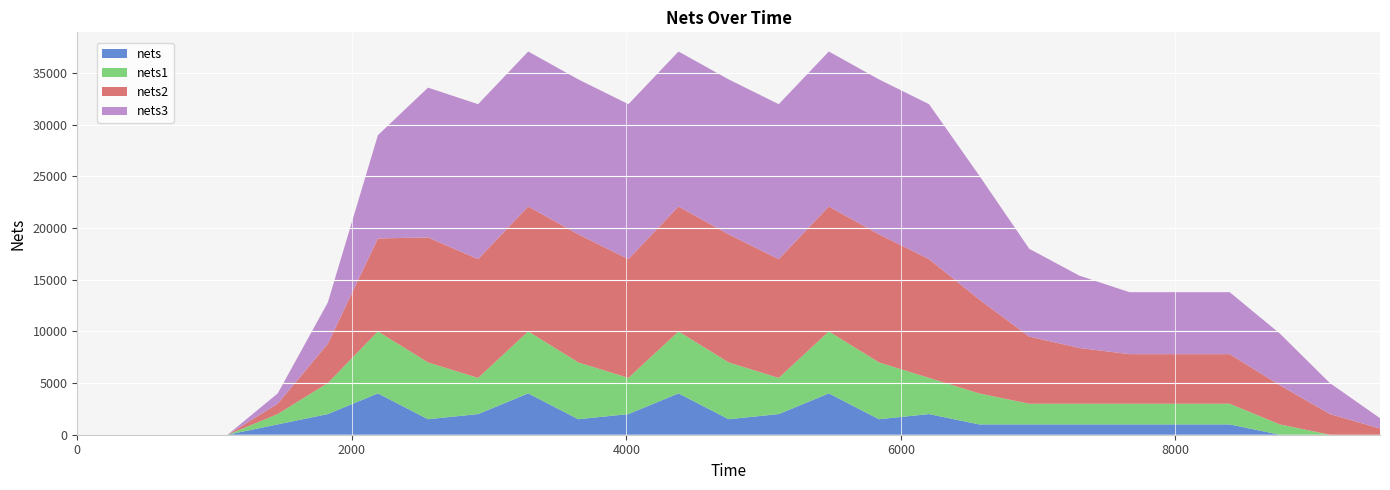

Reading left to right, what are all the values shown in this chart?

nets: 0=0	365=0	730=0	1095=0	1460=1000	1825=2000	2190=4000	2555=1500	2920=2000	3285=4000	3650=1500	4015=2000	4380=4000	4745=1500	5110=2000	5475=4000	5840=1500	6205=2000	6570=1000	6935=1000	7300=1000	7665=1000	8030=1000	8395=1000	8760=0	9125=0	9490=0
nets1: 0=0	365=0	730=0	1095=0	1460=1000	1825=3000	2190=6000	2555=5500	2920=3500	3285=6000	3650=5500	4015=3500	4380=6000	4745=5500	5110=3500	5475=6000	5840=5500	6205=3500	6570=3000	6935=2000	7300=2000	7665=2000	8030=2000	8395=2000	8760=1000	9125=0	9490=0
nets2: 0=0	365=0	730=0	1095=0	1460=1000	1825=3800	2190=9000	2555=12100	2920=11500	3285=12100	3650=12400	4015=11500	4380=12100	4745=12400	5110=11500	5475=12100	5840=12400	6205=11500	6570=9100	6935=6500	7300=5400	7665=4800	8030=4800	8395=4800	8760=3800	9125=2000	9490=600
nets3: 0=0	365=0	730=0	1095=0	1460=1000	1825=4000	2190=10000	2555=14500	2920=15000	3285=15000	3650=15000	4015=15000	4380=15000	4745=15000	5110=15000	5475=15000	5840=15000	6205=15000	6570=12000	6935=8500	7300=7000	7665=6000	8030=6000	8395=6000	8760=5000	9125=3000	9490=1000